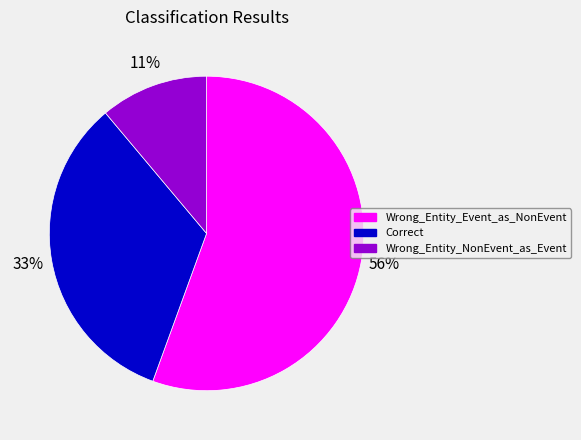

True or false: Wrong_Entity_NonEvent_as_Event accounts for 11% of the total.

True